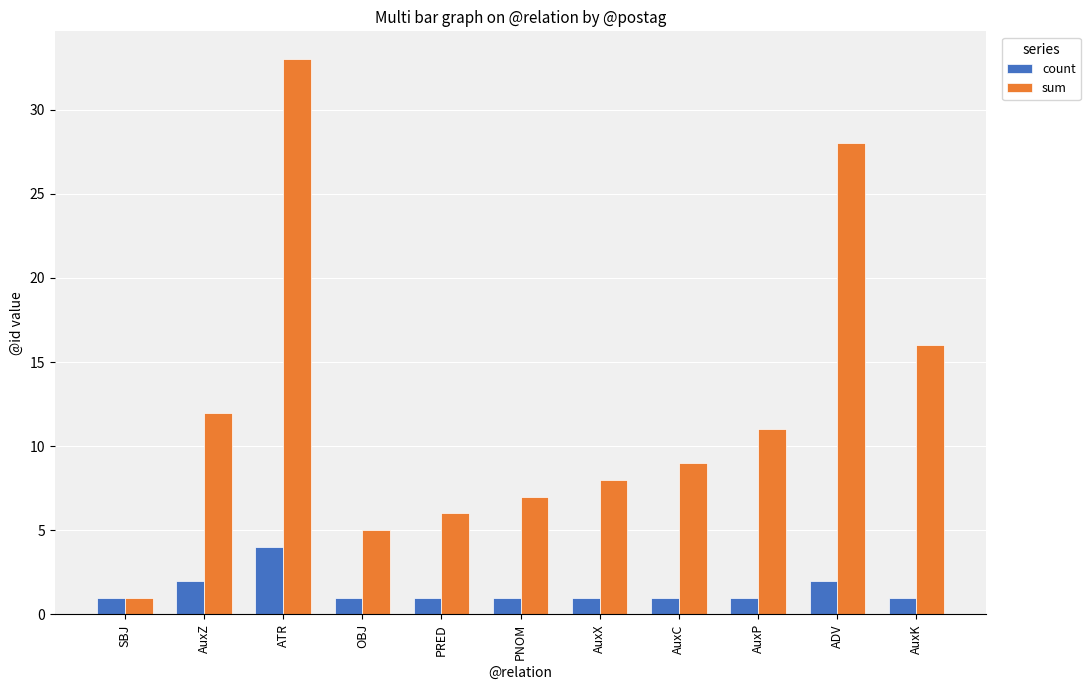

Are the bars grouped side by side (vs. stacked)?

Yes